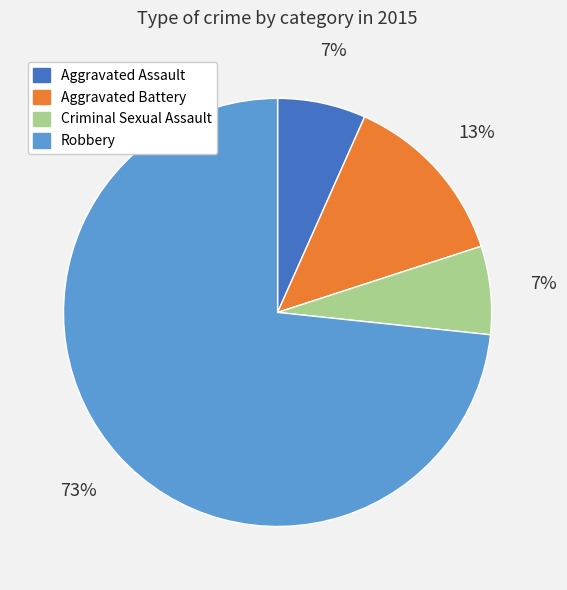

Which slice is the largest?

Robbery